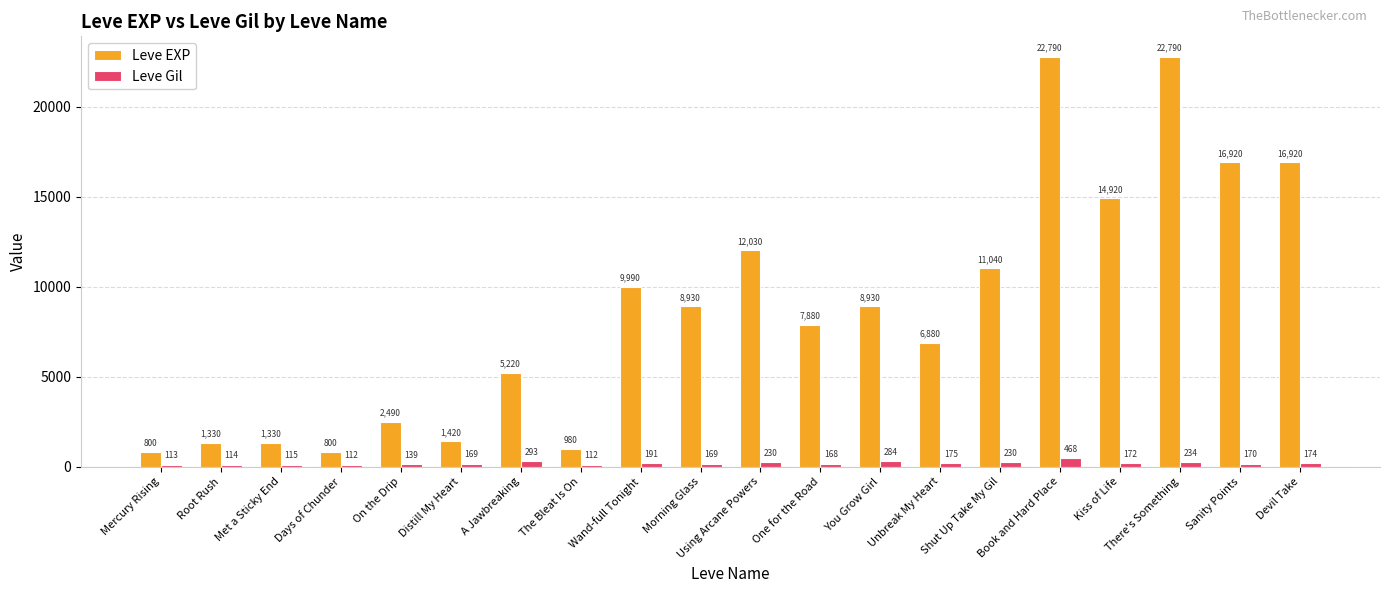

What is the total value across all series at A Jawbreaking?

5513